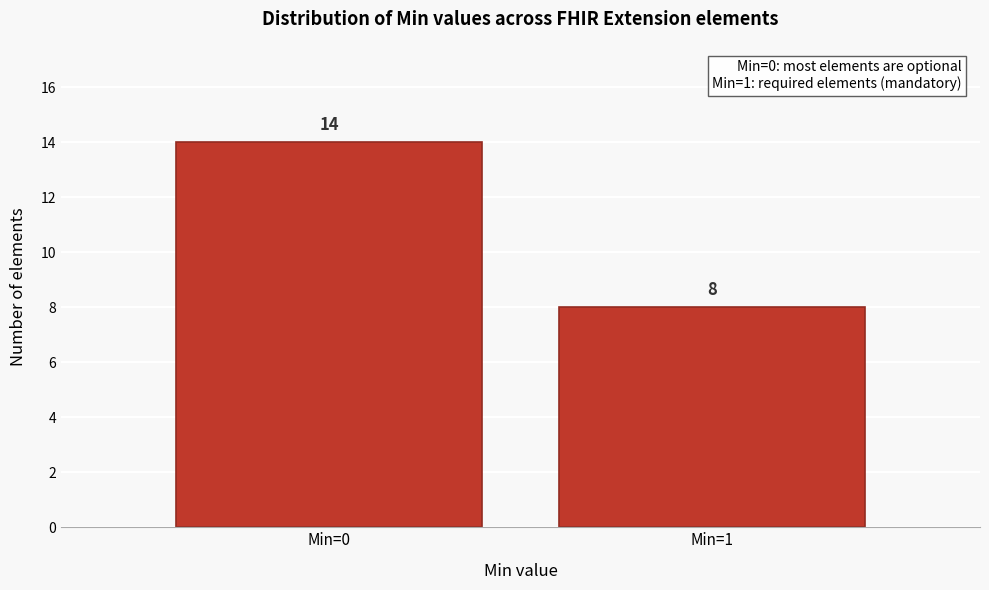

Reading left to right, transcribe all the data shown in this chart.

Min=0=14	Min=1=8